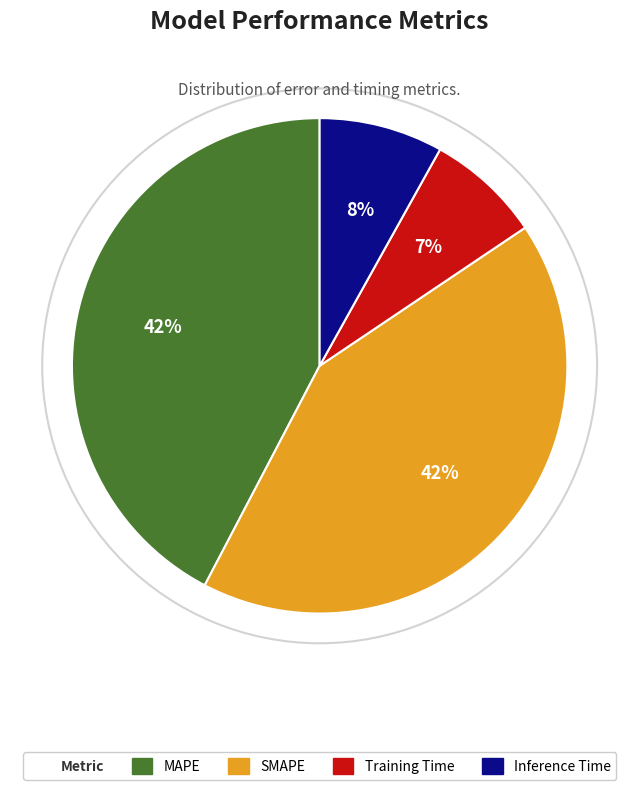

Is there any slice that represents more than half of the pie?

No